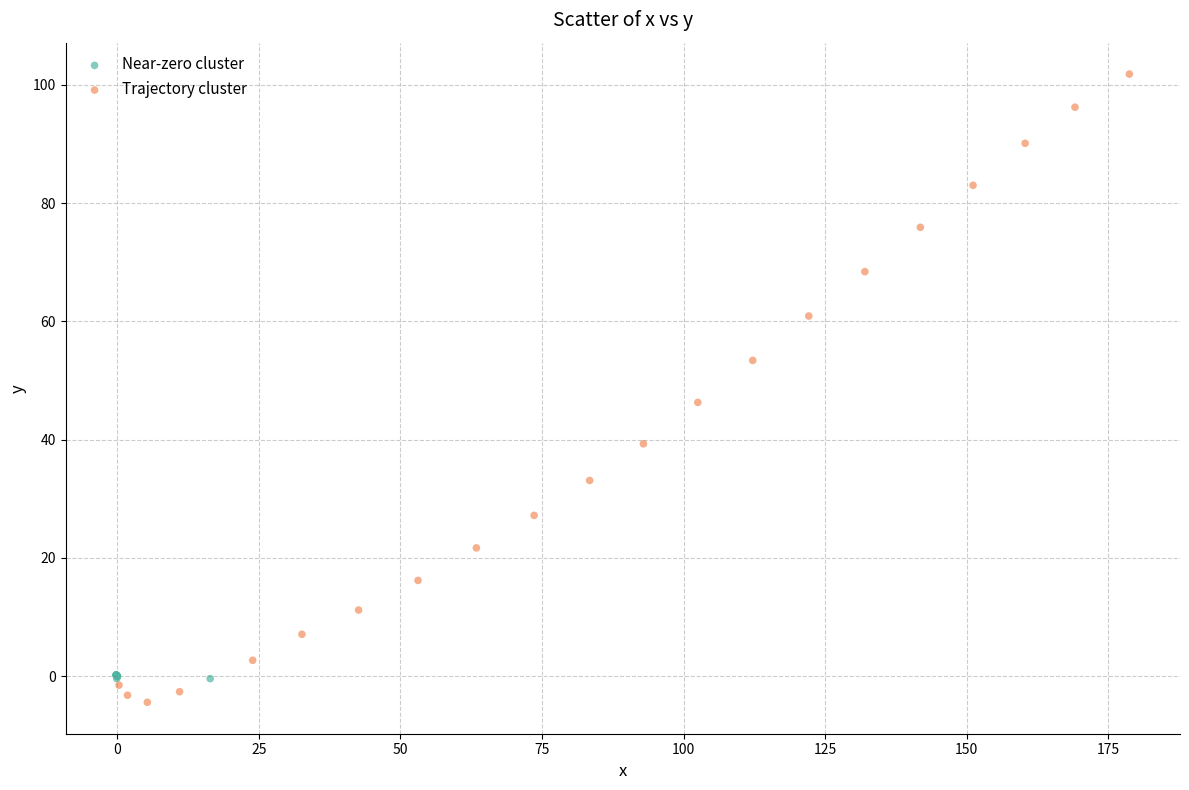

What are all the series names shown in the legend?

Near-zero cluster, Trajectory cluster